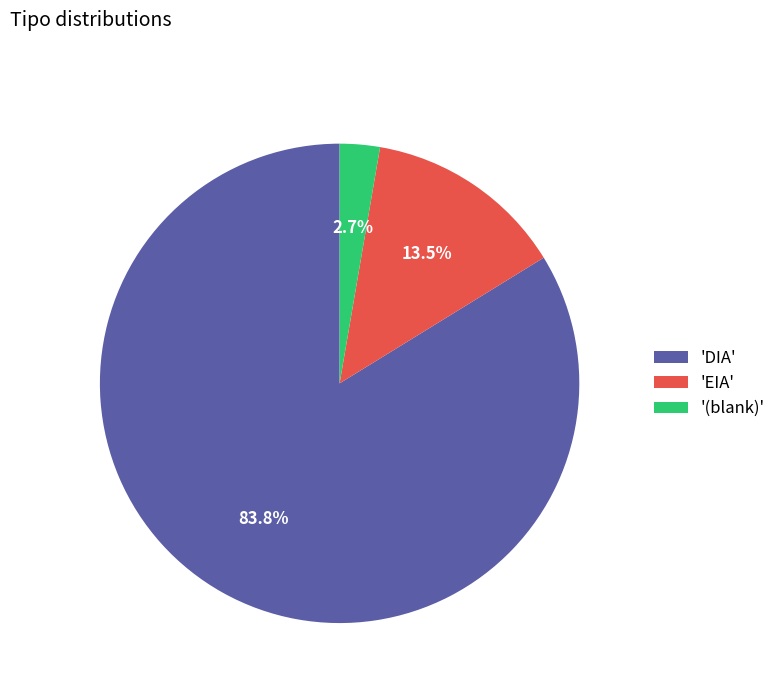

Between 'DIA' and 'EIA', which is larger?

'DIA'